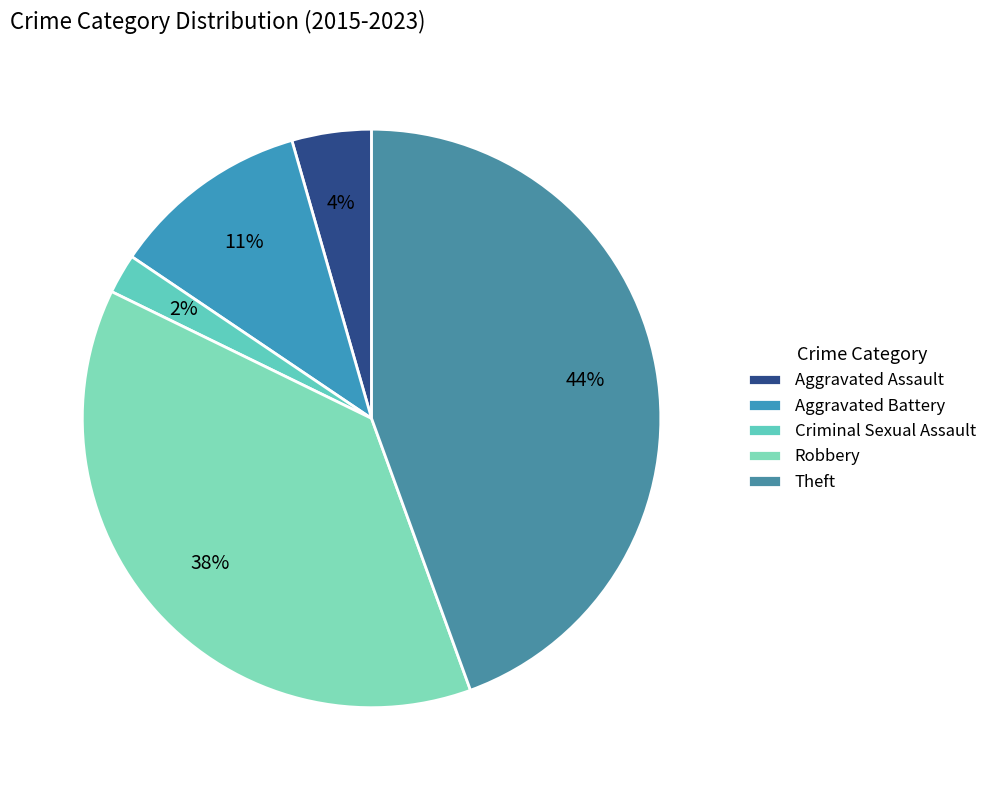

Is Theft the majority of the pie?

No